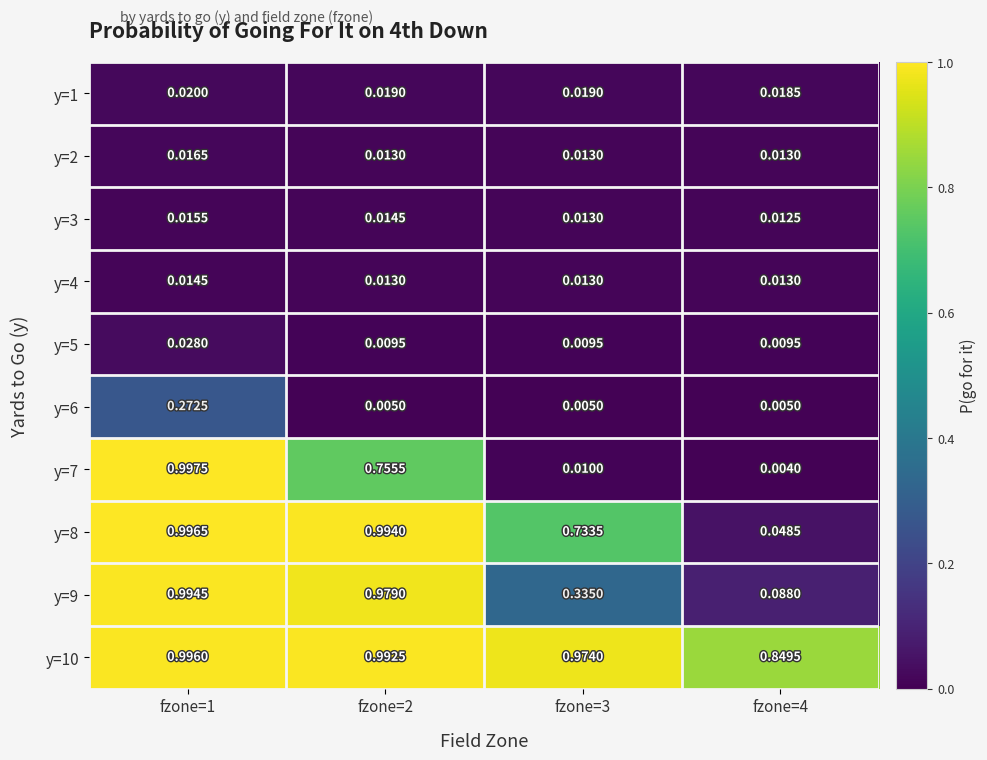

Is the value of y=7 at fzone=3 greater than the value of y=5 at fzone=1?

No